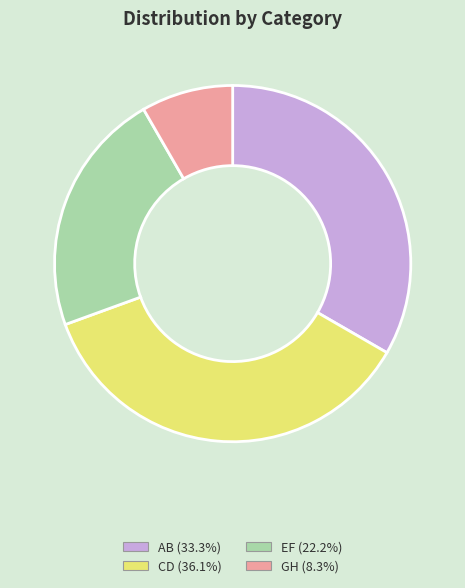

Rank the categories by value from highest to lowest.

CD, AB, EF, GH